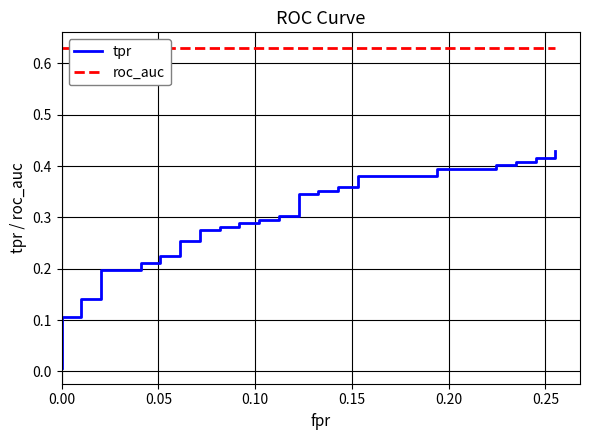

True or false: tpr and roc_auc intersect in this chart.

False